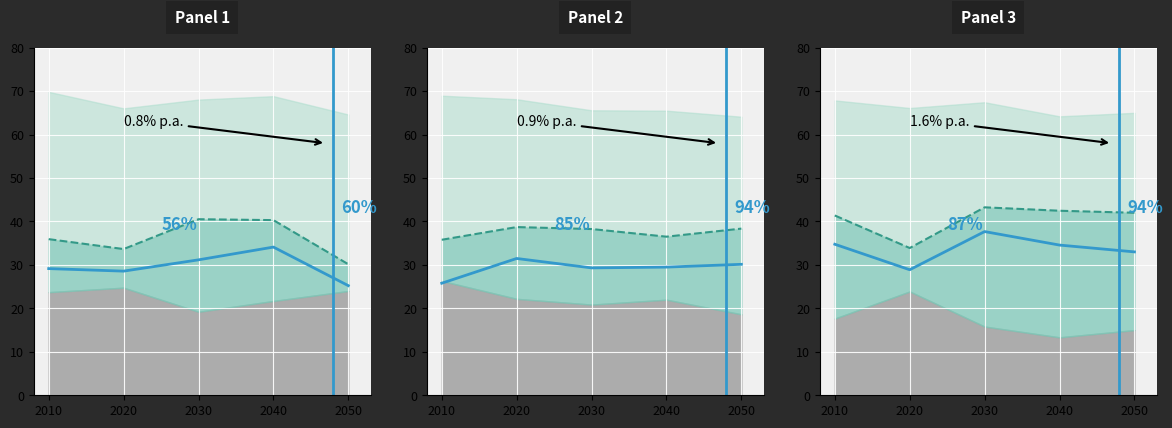

Between 2010 and 2050, which is larger?

2010